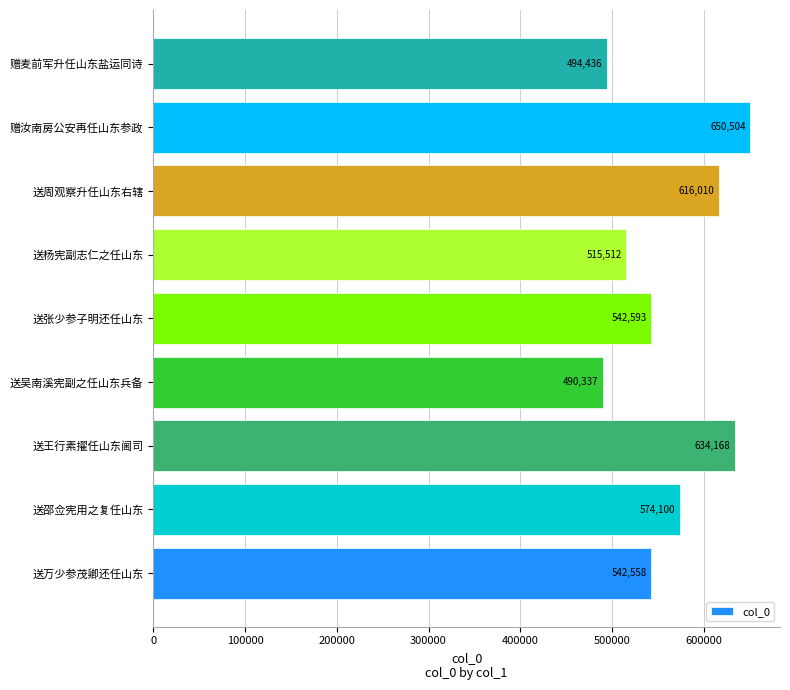

At which label is the value closest to 570420?

送邵佥宪用之复任山东